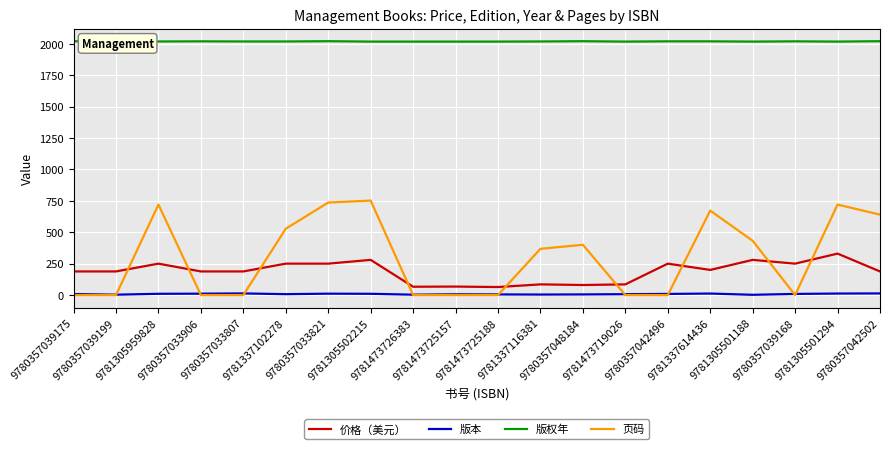

Is the value of 页码 at 9780357039175 greater than the value of 价格（美元） at 9780357042496?

No